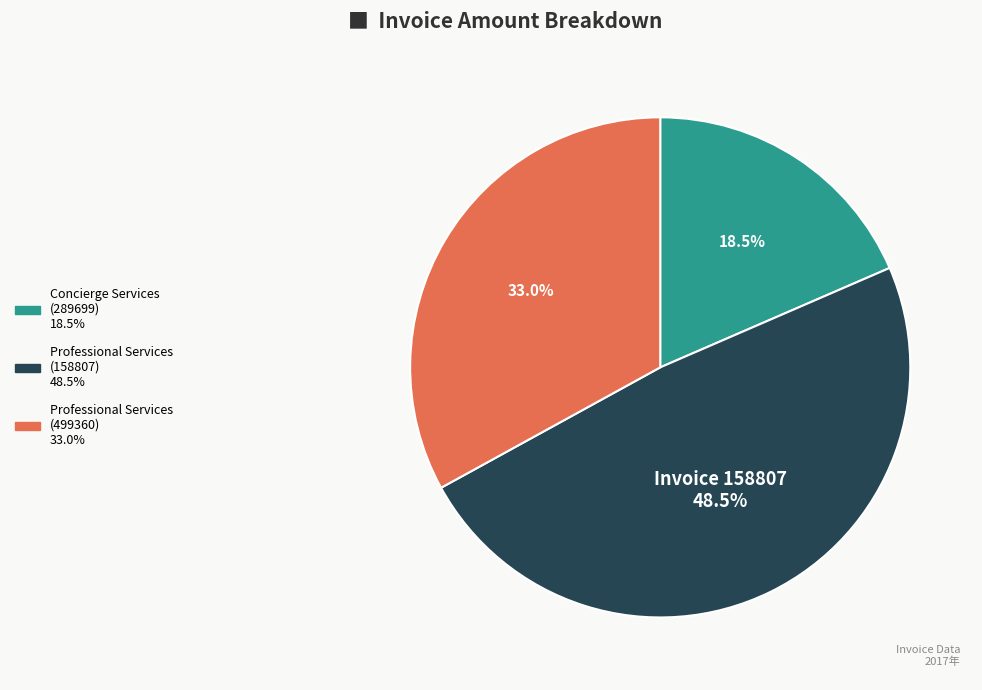

Is there any slice that represents more than half of the pie?

No